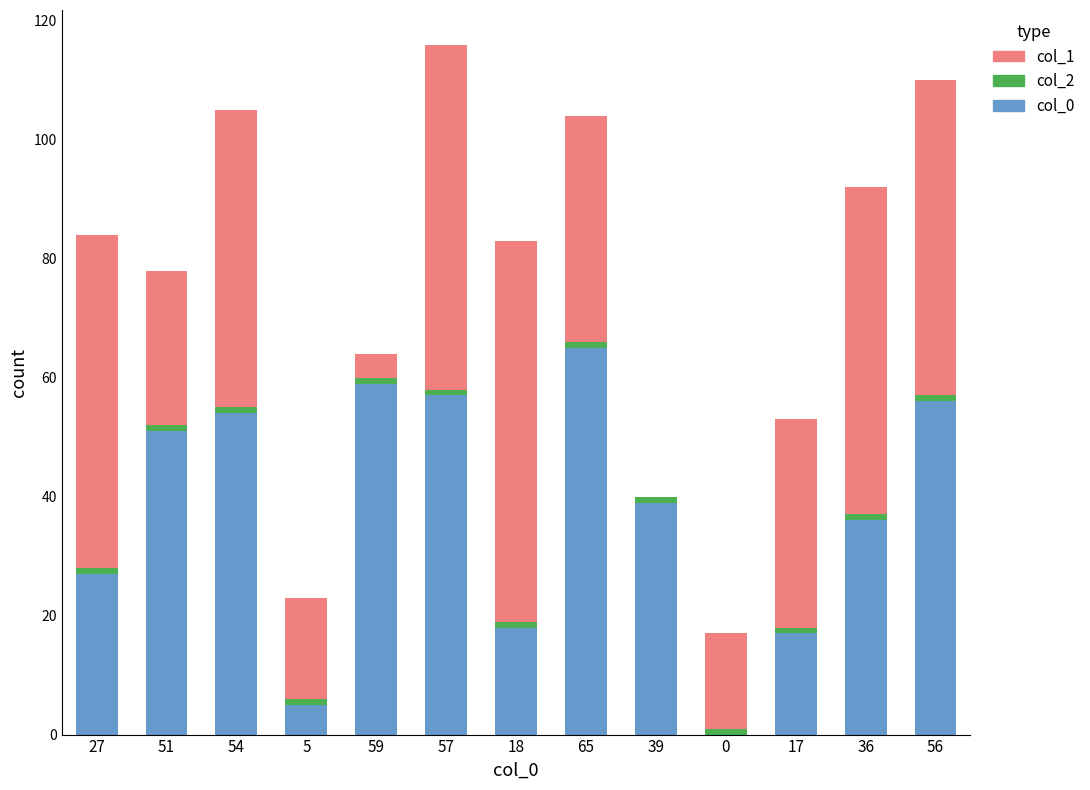

What is the sum of the col_2 values at 5 and 17?

2